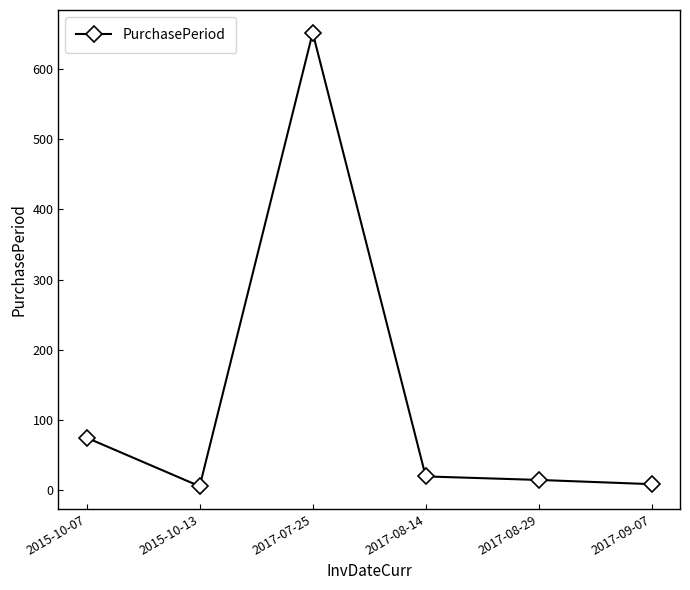

Where does the data first go above 20?

2015-10-07